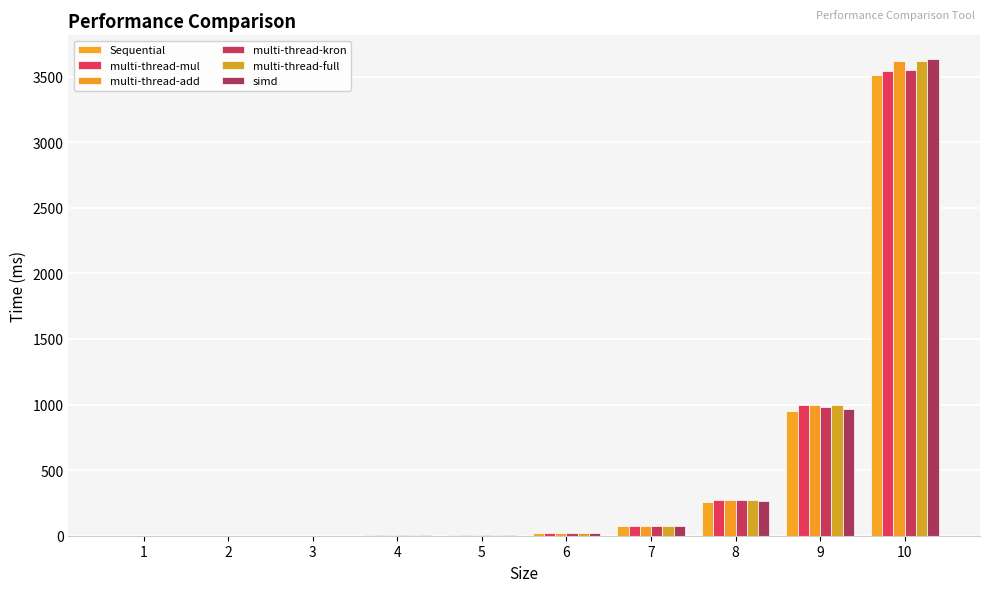

Which series has the largest total across all categories?

multi-thread-full